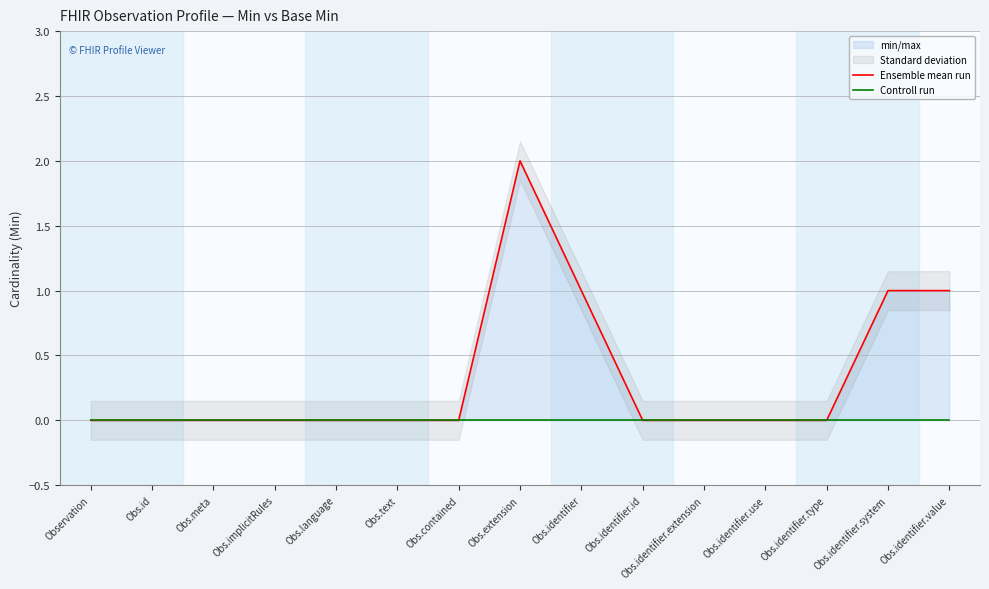

Where is Ensemble mean run nearest to the value 1?

Obs.identifier